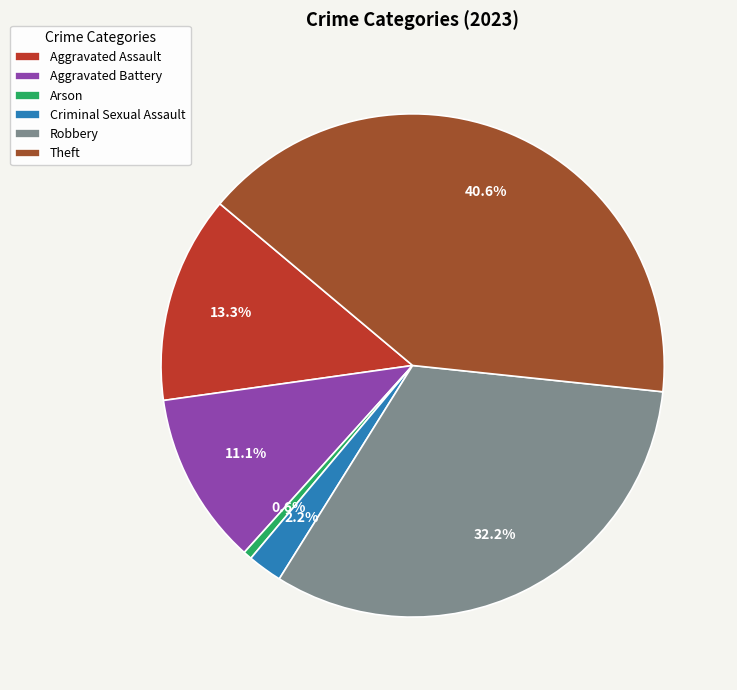

What is the total percentage of Criminal Sexual Assault and Theft?

42.8%